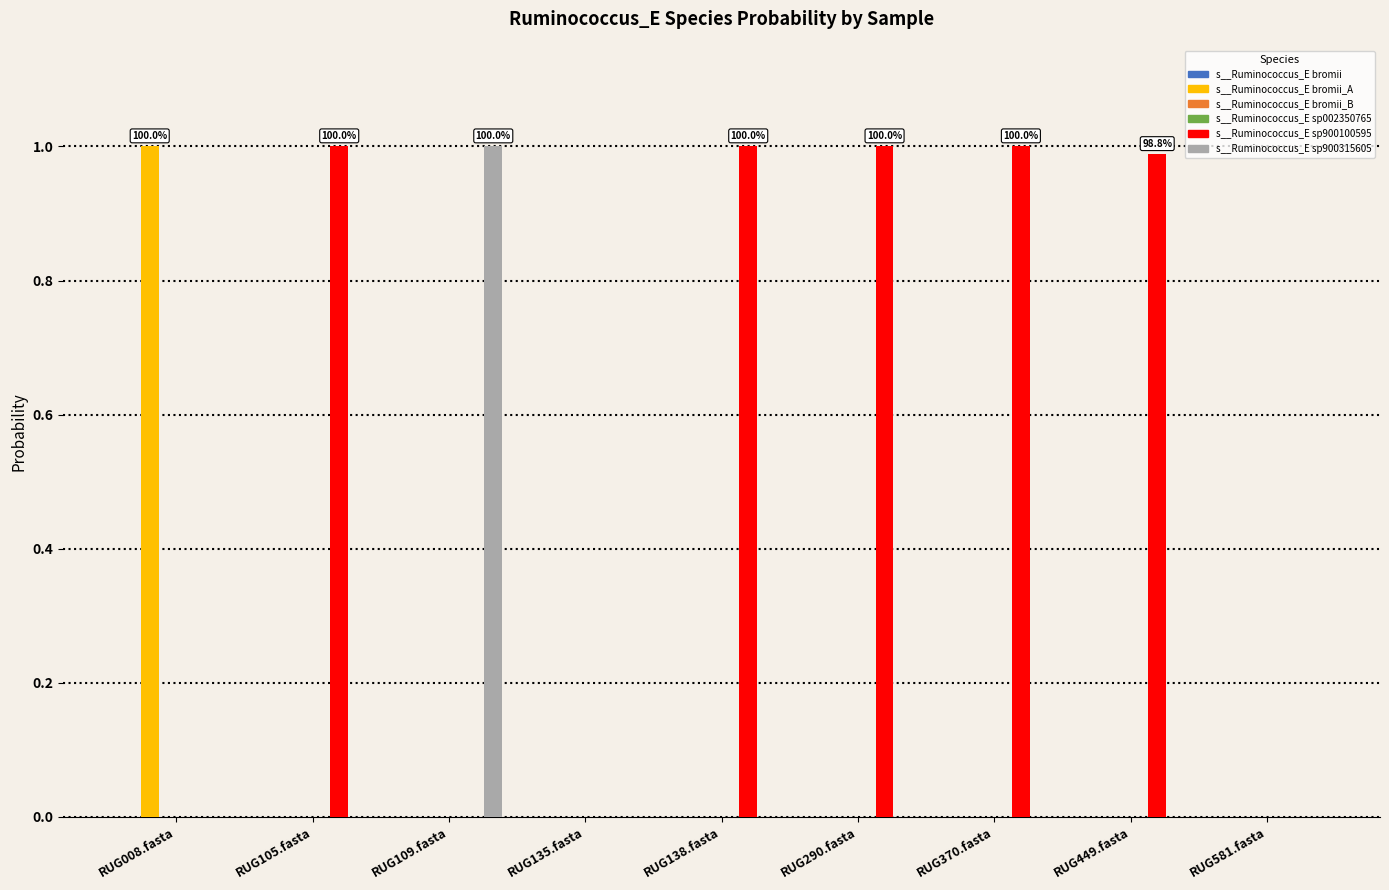

Which series has the largest total across all categories?

s__Ruminococcus_E sp900100595